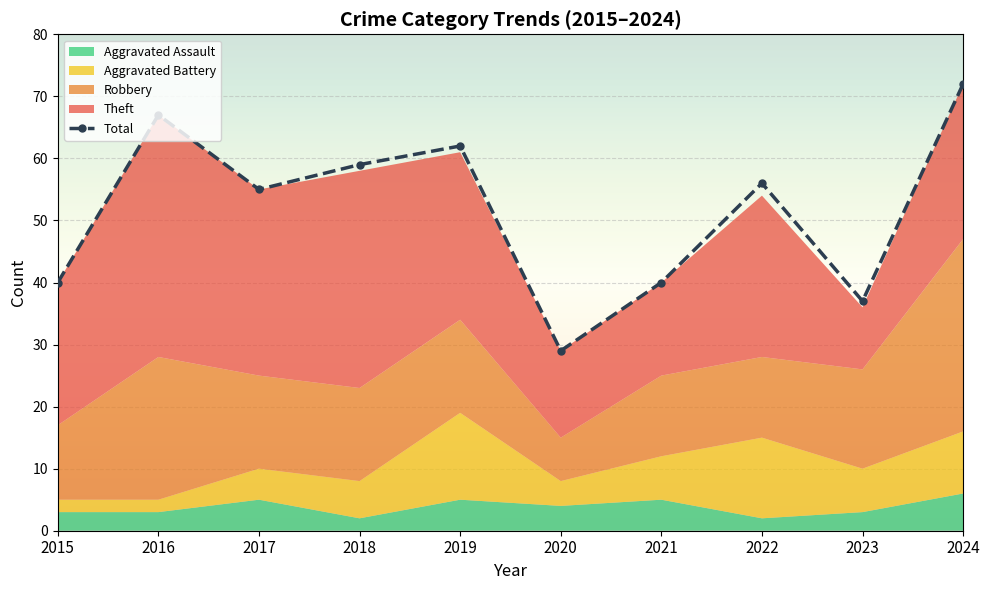

What is the value of the 7th point from the left?

40